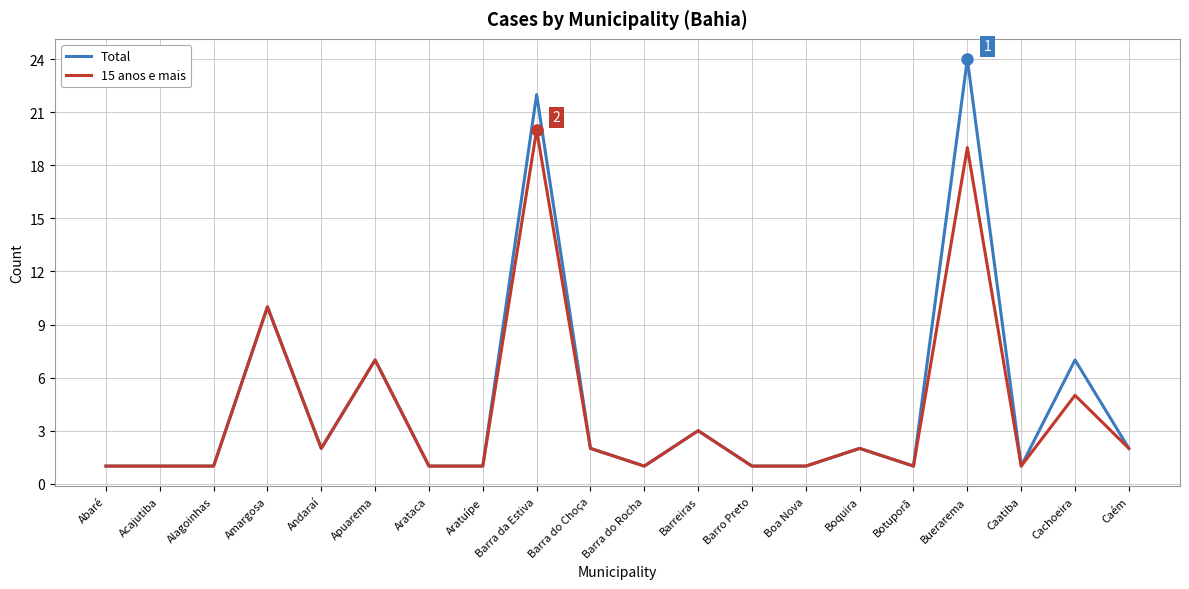

Which series has the widest spread of values?

Total